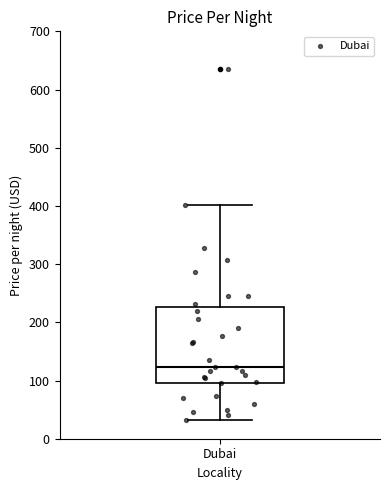

Where is the lower edge of the box for Dubai on the y-axis? The values are not printed on the chart, so give them approximately, as read against the axis.

100